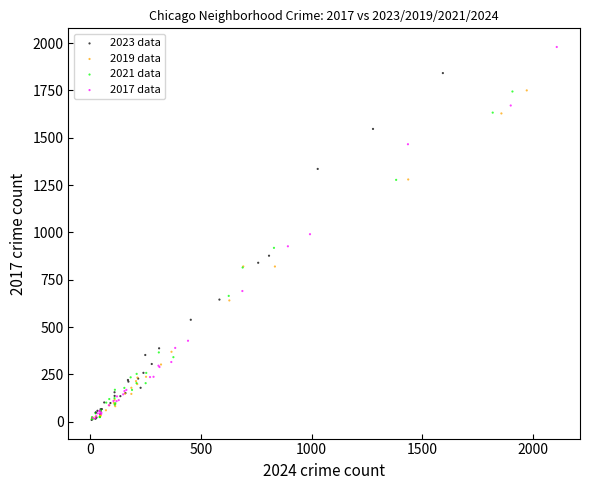

Which series contains the highest Y value?

2017 data